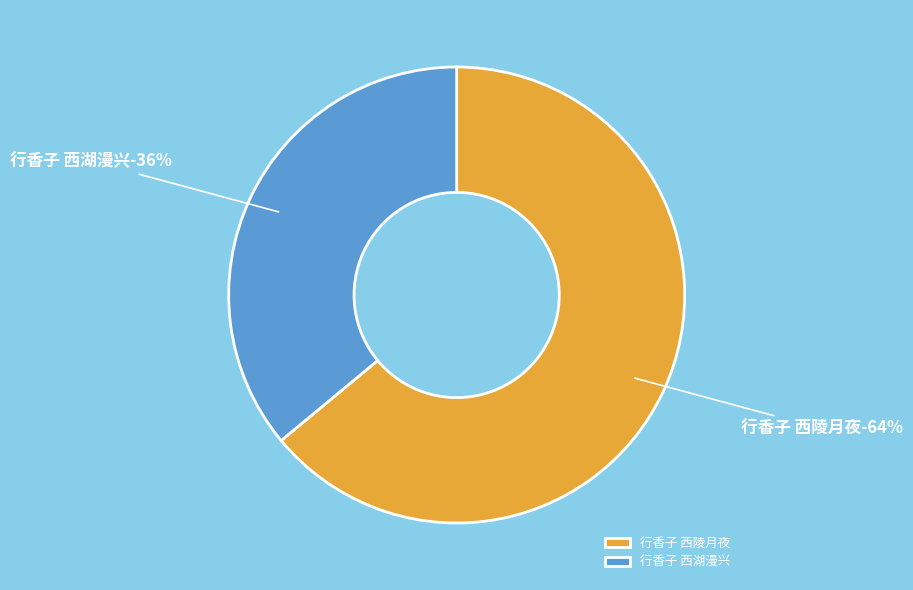

Which has a higher value, 行香子 西湖漫兴 or 行香子 西陵月夜?

行香子 西陵月夜